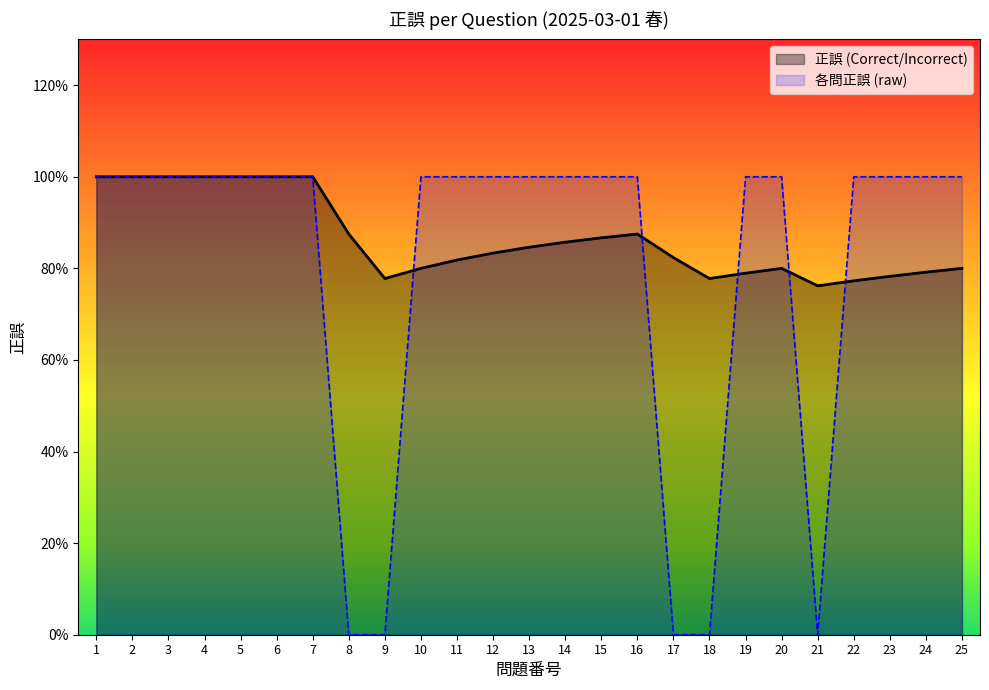

What is the average value?

1